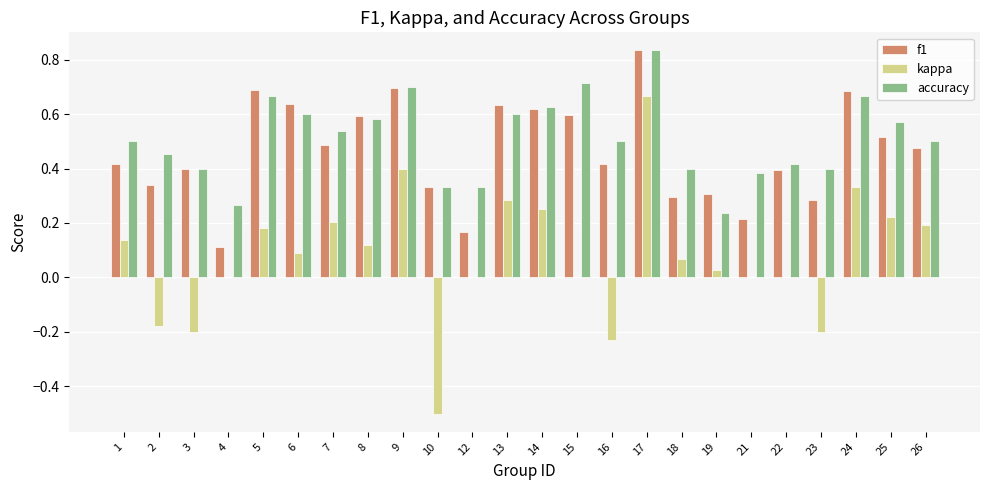

Does the chart contain stacked bars?

No